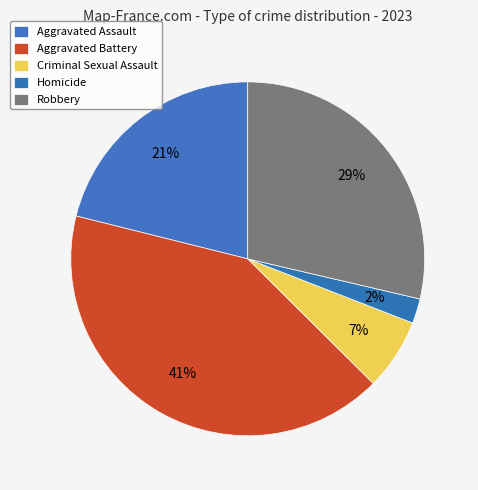

How many segments does this pie chart have?

5